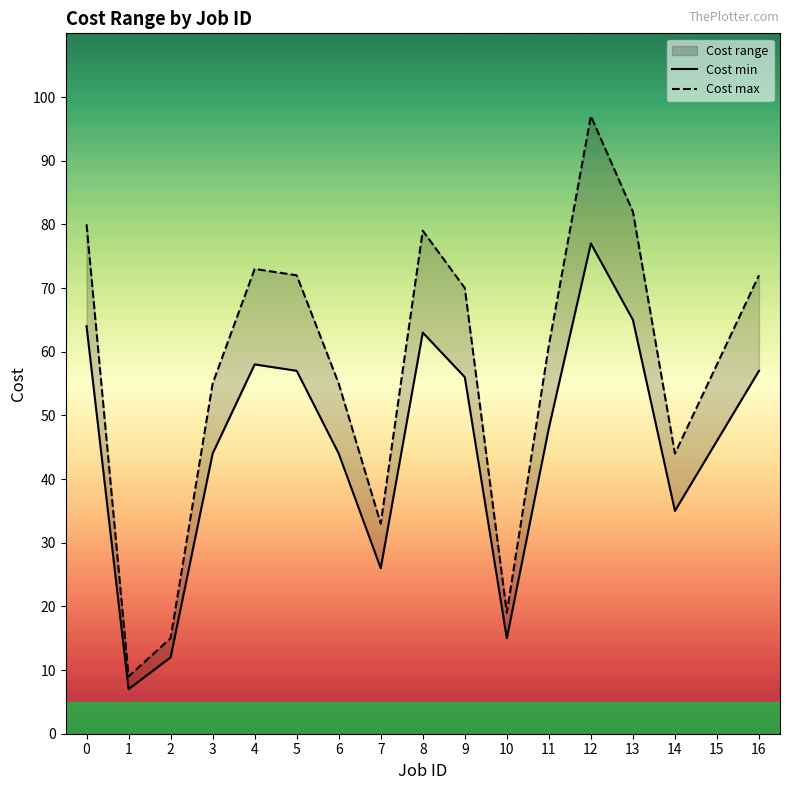

How many data points in Cost max are above 61?

8